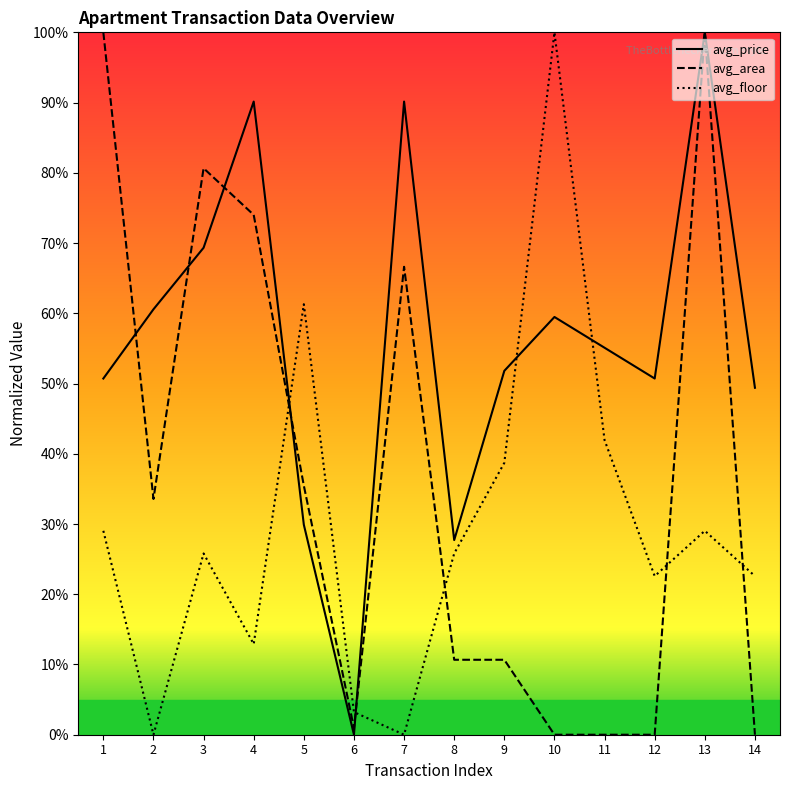

At which label does avg_price reach its peak?

13